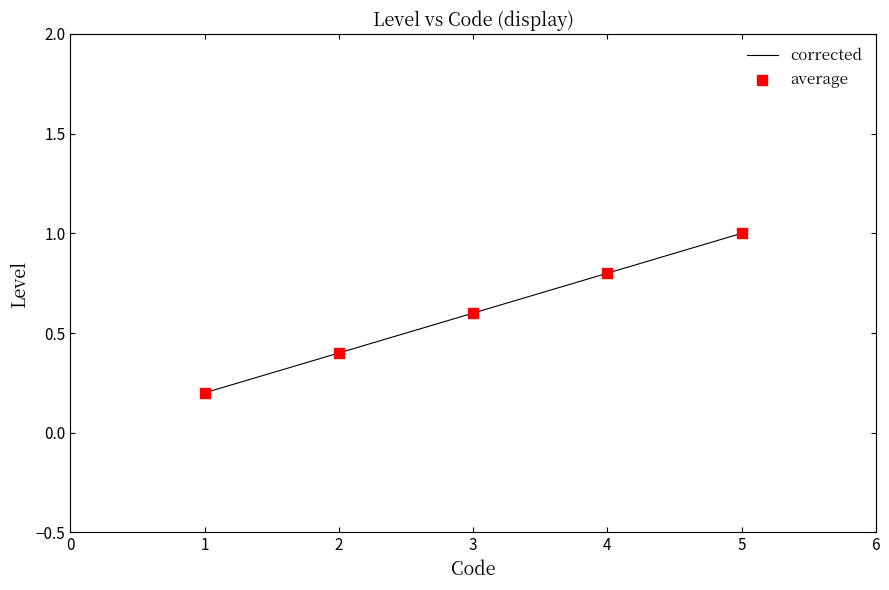

Which has a higher value, 5 or 2?

5